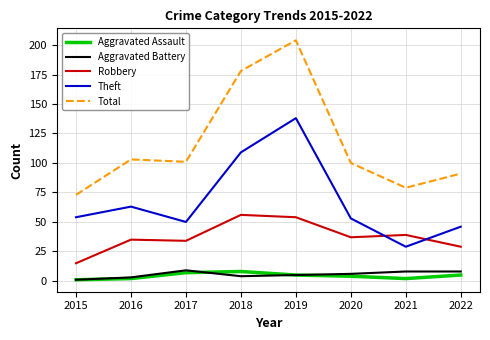

What is the highest value of the Robbery series?

56